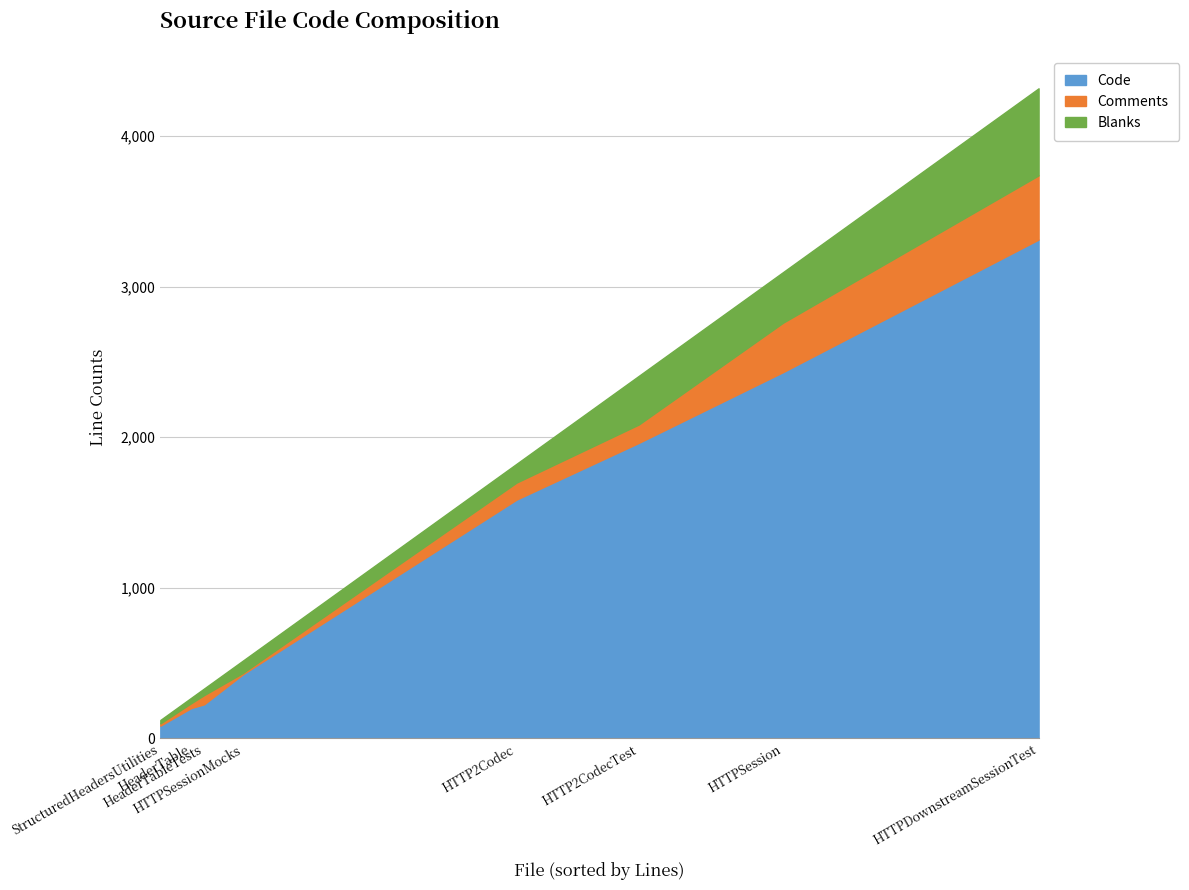

What value does the Code series have at HeaderTable.cpp, to the nearest 50?

200